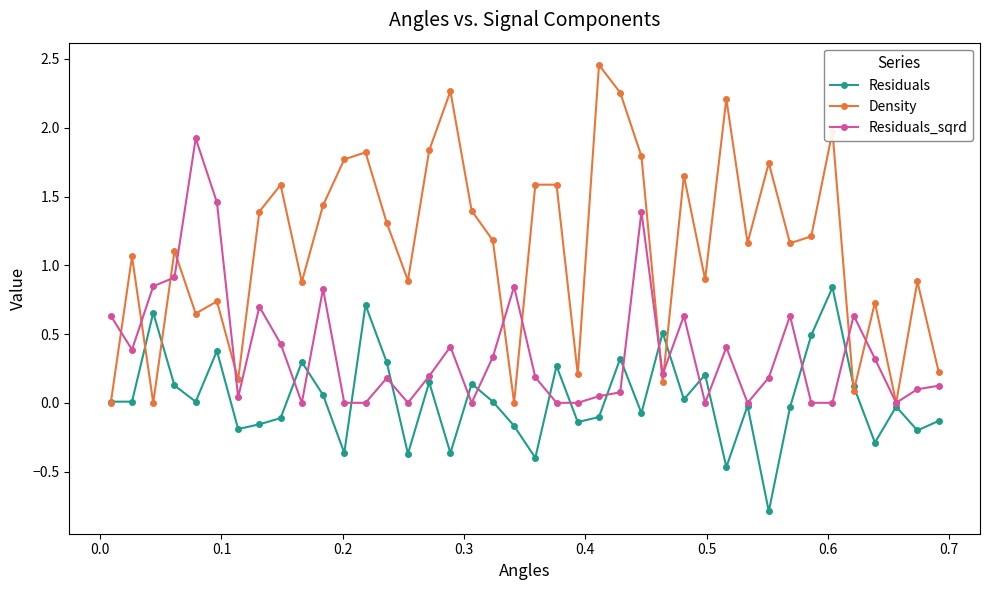

List the series in order of their peak value, lowest first.

Residuals, Residuals_sqrd, Density